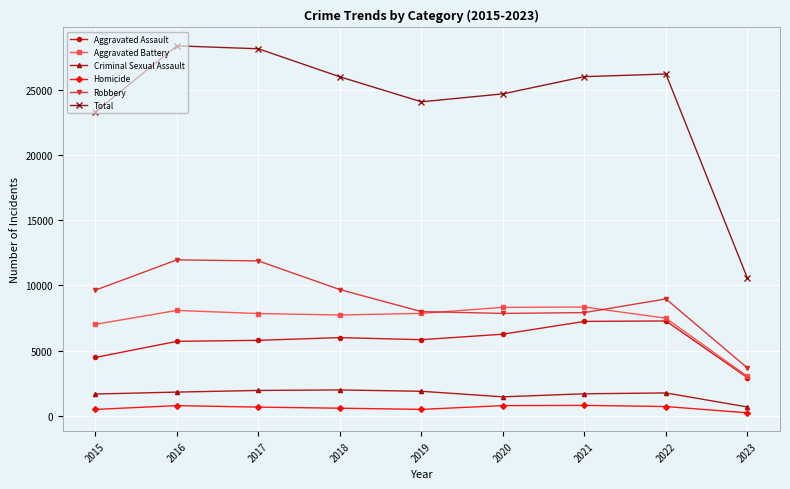

Which series has the largest range (max minus min)?

Total